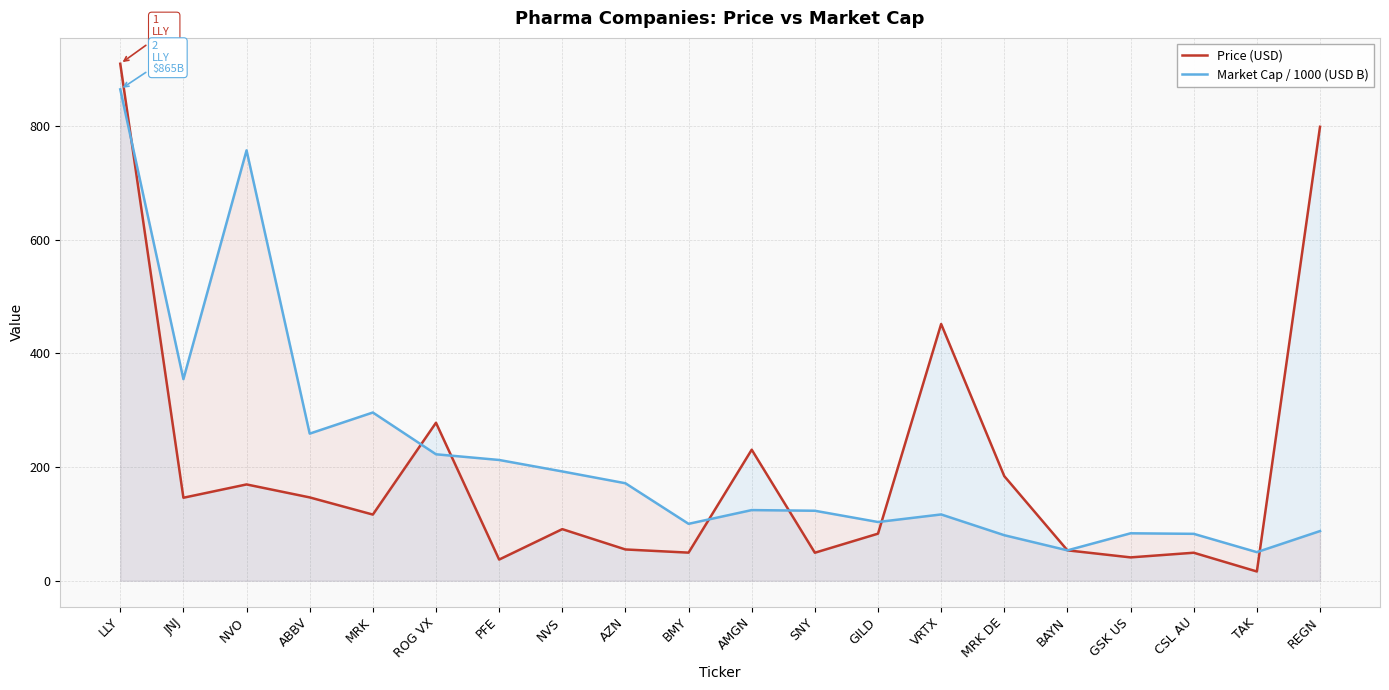

Reading left to right, what are all the values shown in this chart?

Price (USD): LLY=910.0	JNJ=146.0	NVO=169.4	ABBV=146.6	MRK=116.4	ROG VX=278.0	PFE=37.2	NVS=90.7	AZN=55.0	BMY=49.4	AMGN=230.6	SNY=49.2	GILD=82.8	VRTX=451.9	MRK DE=184.0	BAYN=53.4	GSK US=41.0	CSL AU=49.2	TAK=16.2	REGN=799.0
Market Cap / 1000 (USD B): LLY=864.9	JNJ=354.8	NVO=757.5	ABBV=258.9	MRK=296.0	ROG VX=222.5	PFE=212.5	NVS=192.3	AZN=171.5	BMY=100.1	AMGN=124.3	SNY=123.1	GILD=103.3	VRTX=116.6	MRK DE=80.0	BAYN=53.4	GSK US=83.4	CSL AU=82.5	TAK=50.2	REGN=87.4